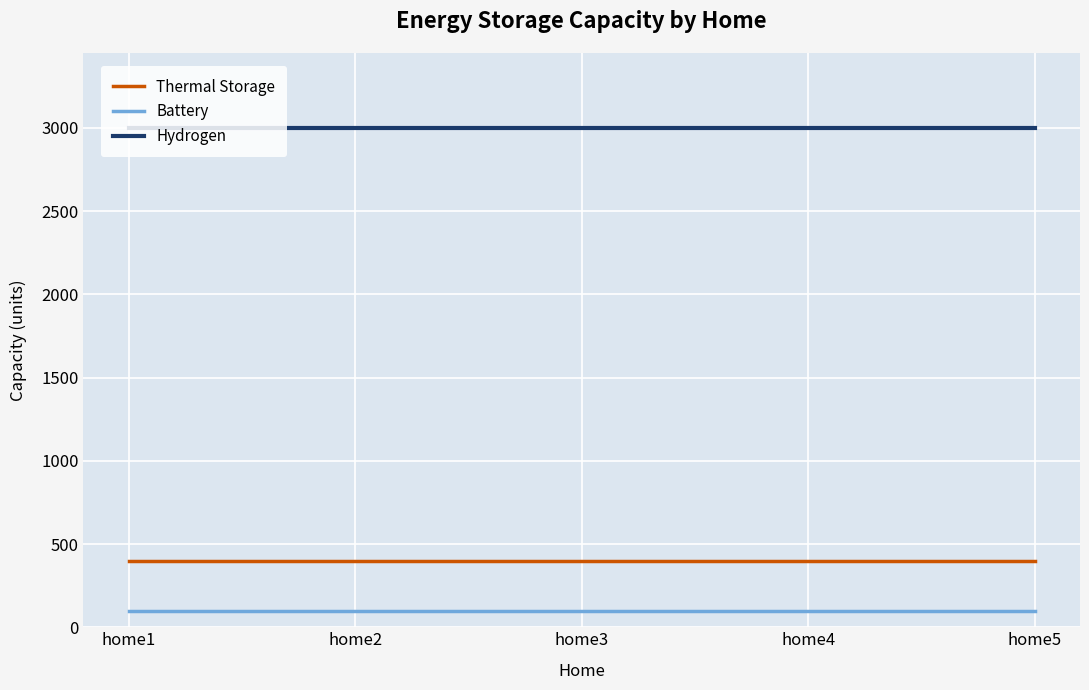

What is the difference between the highest and lowest values at home1?

2900